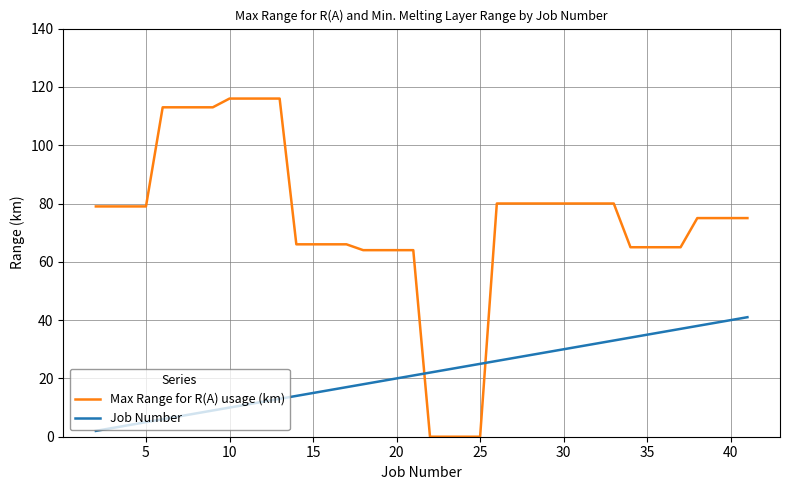

How many distinct data groups are displayed?

2